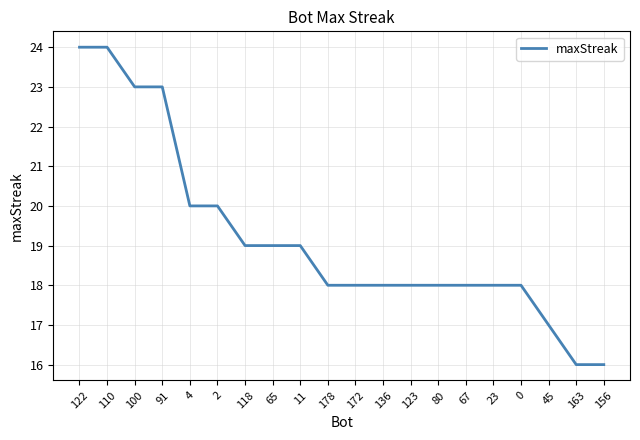

True or false: the data shows 8 at 11.

False